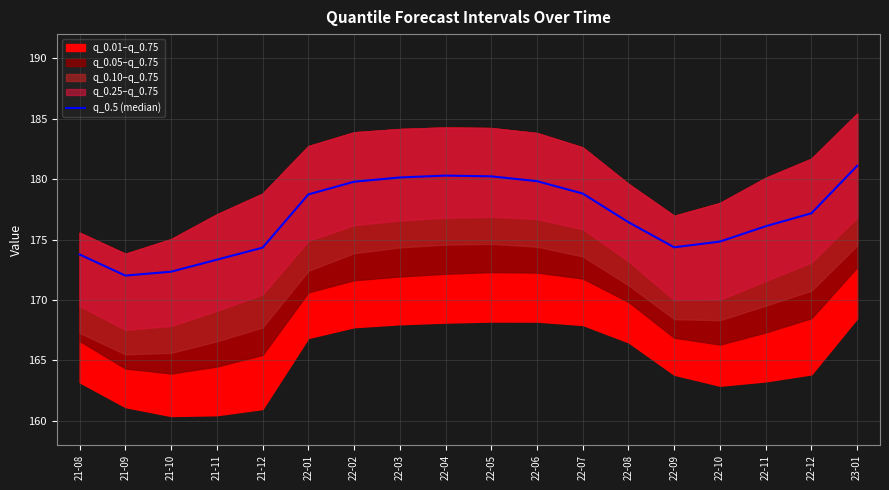

What is the label of the 5th point from the left?

21-12